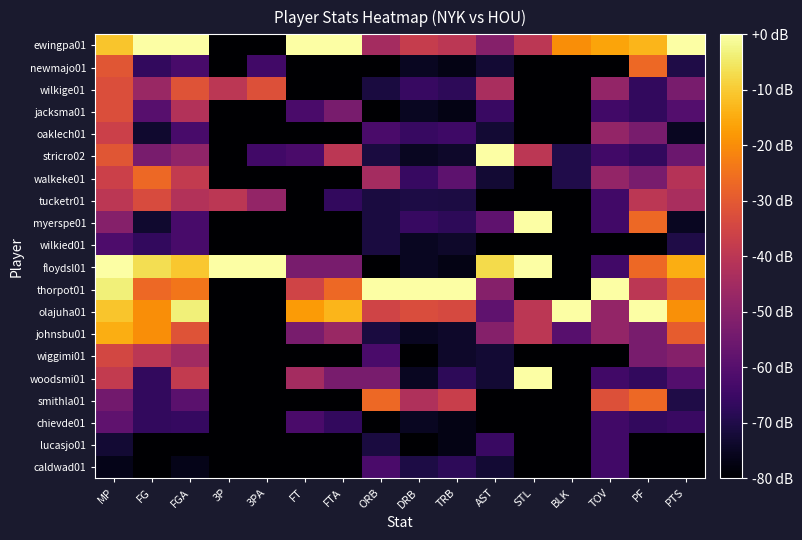

At which category is the sum across all series the highest?

MP